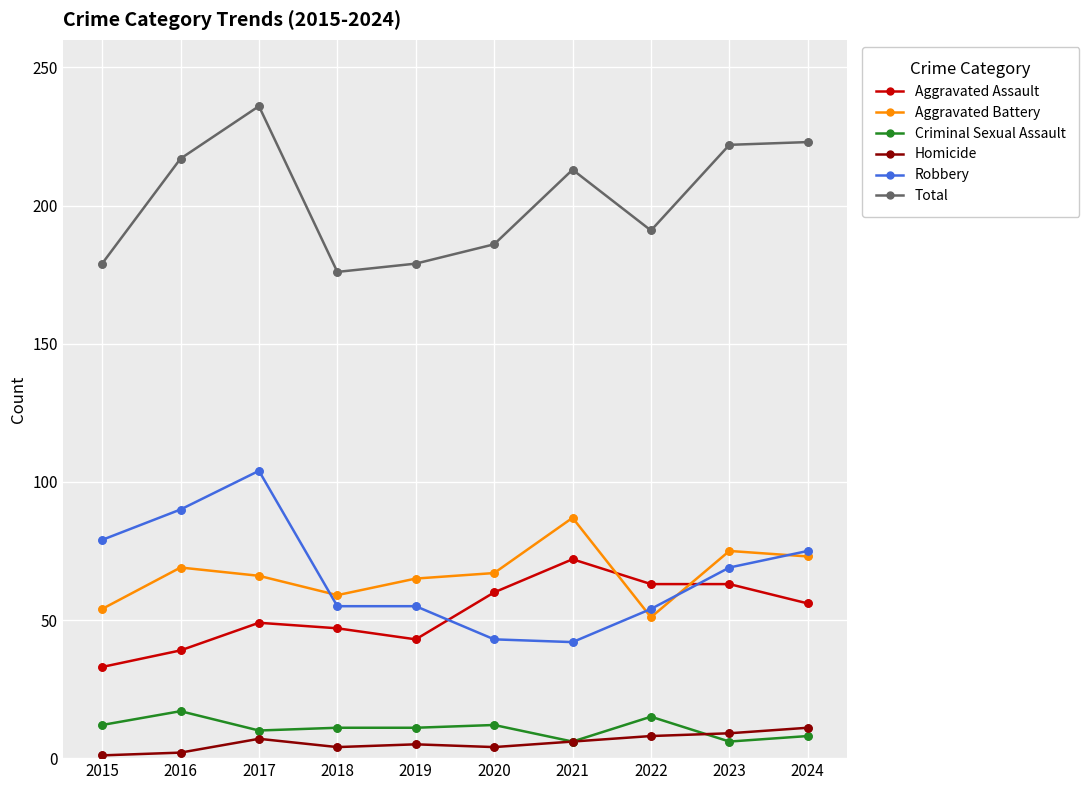

Between 2015 and 2016, which series saw the biggest shift?

Total